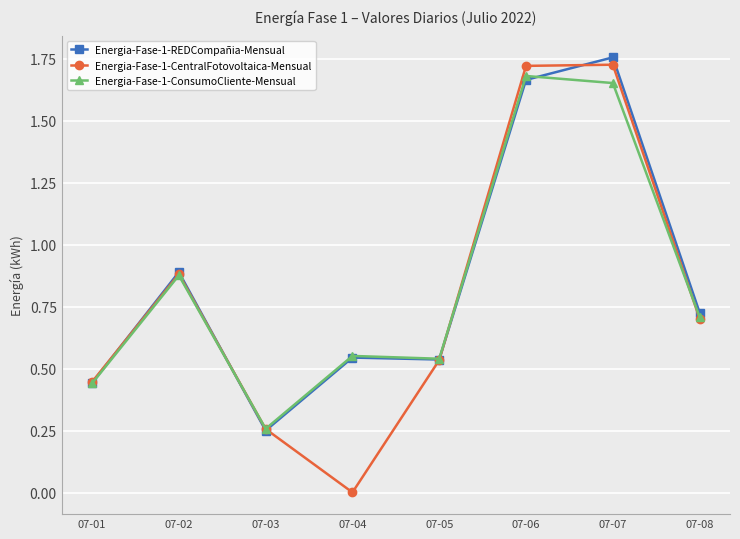

Where is the first local minimum for Energia-Fase-1-ConsumoCliente-Mensual?

07-03